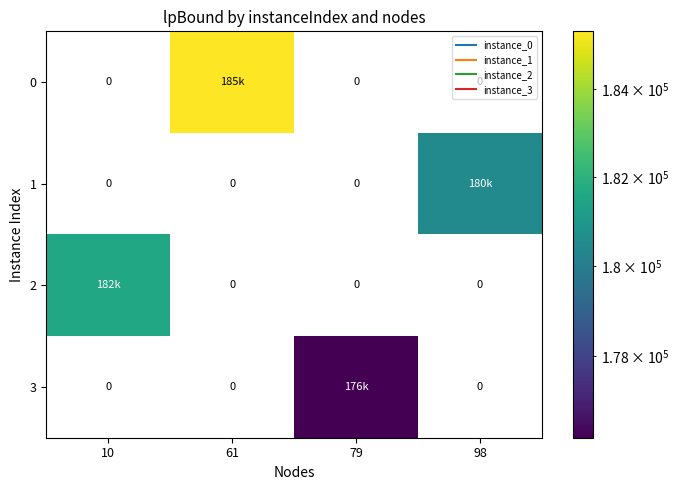

The 1 series shows 0.0 at 79. True or false?

True